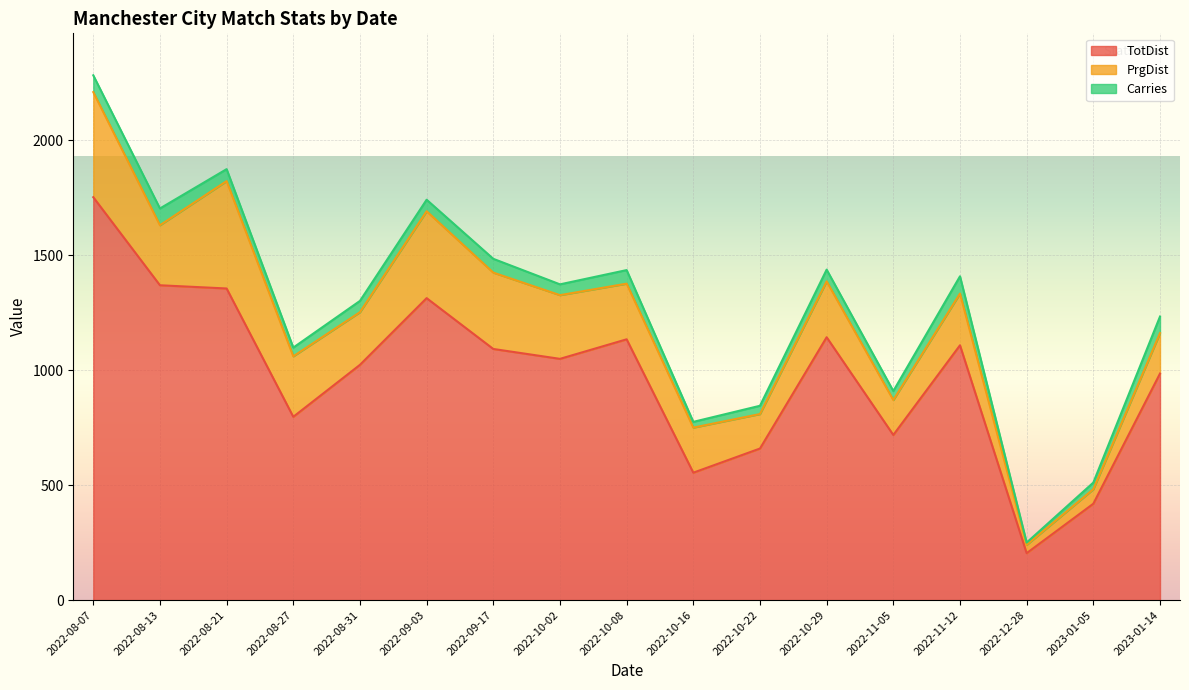

Reading left to right, extract all data points from this chart.

TotDist: 1752	1369	1355	797	1023	1313	1092	1049	1134	554	659	1143	718	1108	204	419	985
PrgDist: 457	261	467	263	229	378	332	277	242	196	150	243	152	225	36	63	176
Carries: 73	73	52	38	49	50	60	47	59	25	36	51	39	75	10	29	72